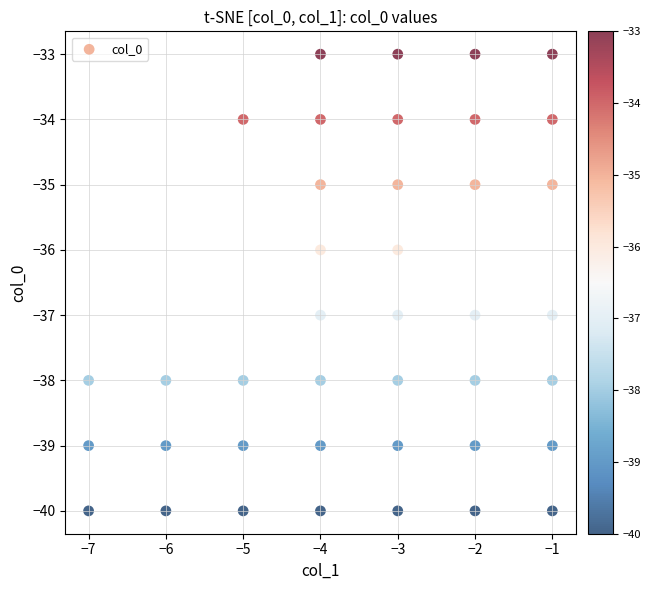

What is the range of X values (max minus min)?

6